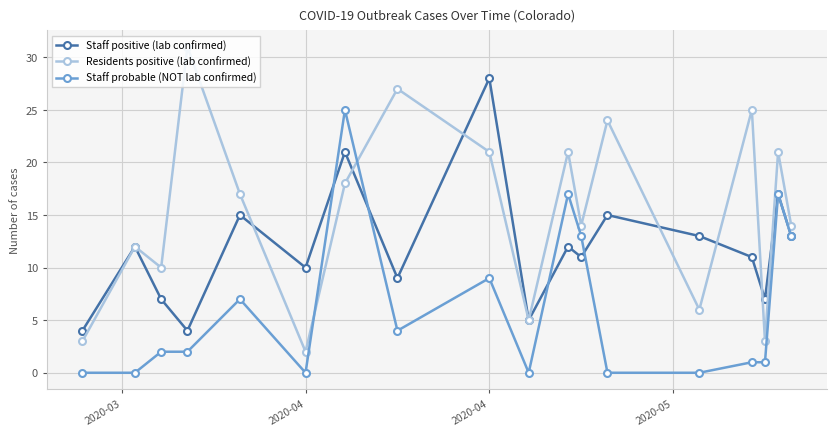

Which series has the widest spread of values?

Residents positive (lab confirmed)